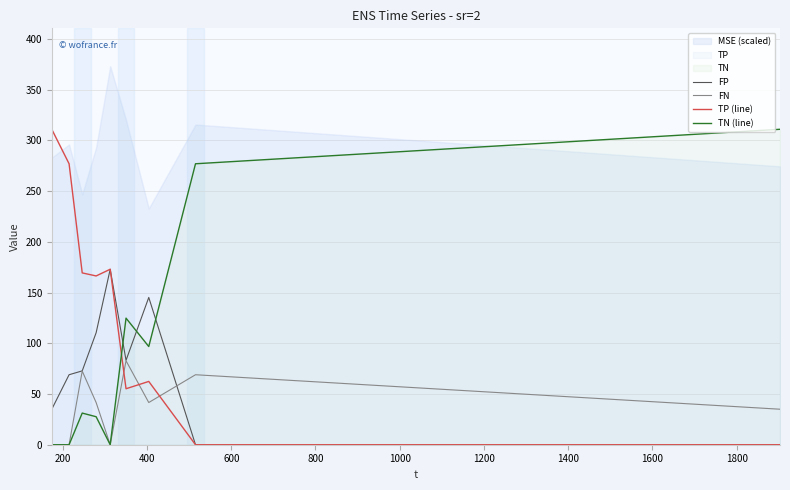

True or false: FN and TP (line) intersect in this chart.

True